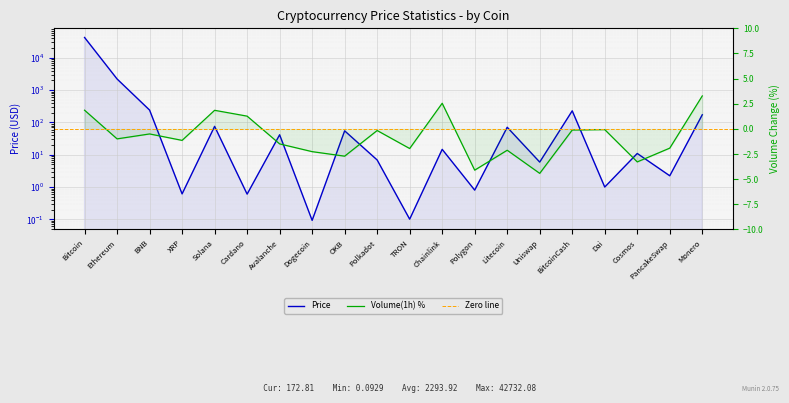

True or false: Price and Volume_Change cross at least once.

True